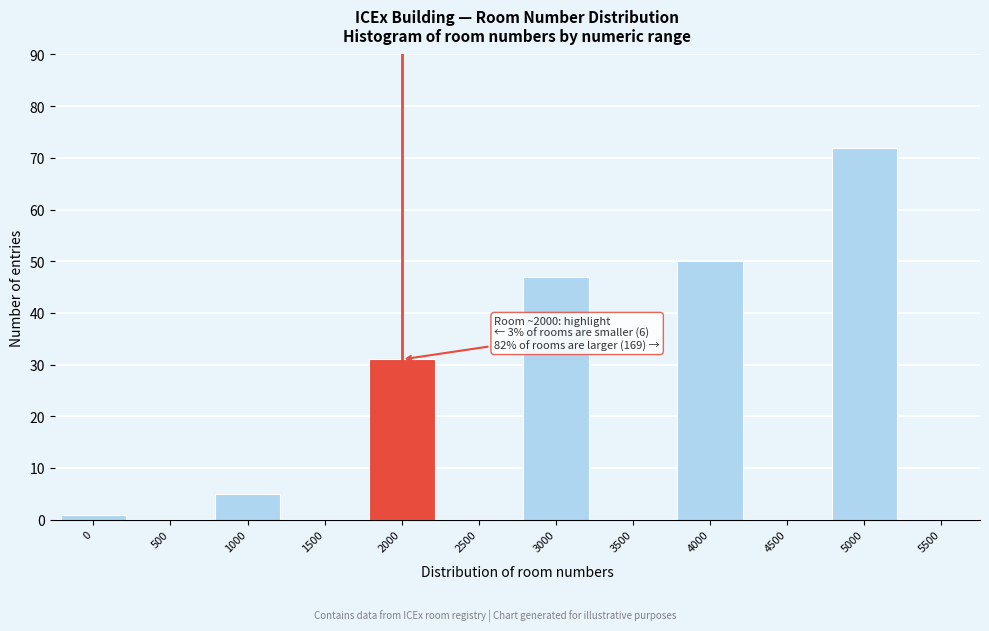

Reading right to left, extract all data points from this chart.

5500=0	5000=72	4500=0	4000=50	3500=0	3000=47	2500=0	2000=31	1500=0	1000=5	500=0	0=1